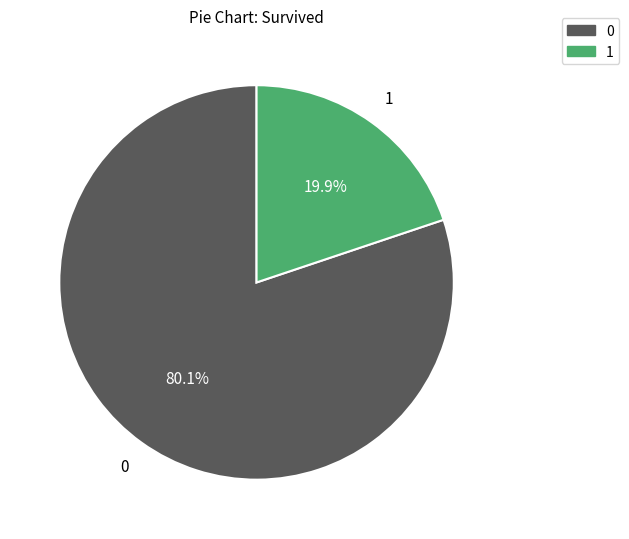

To the nearest percent, what is the difference between the largest and smallest slice percentages?

60%